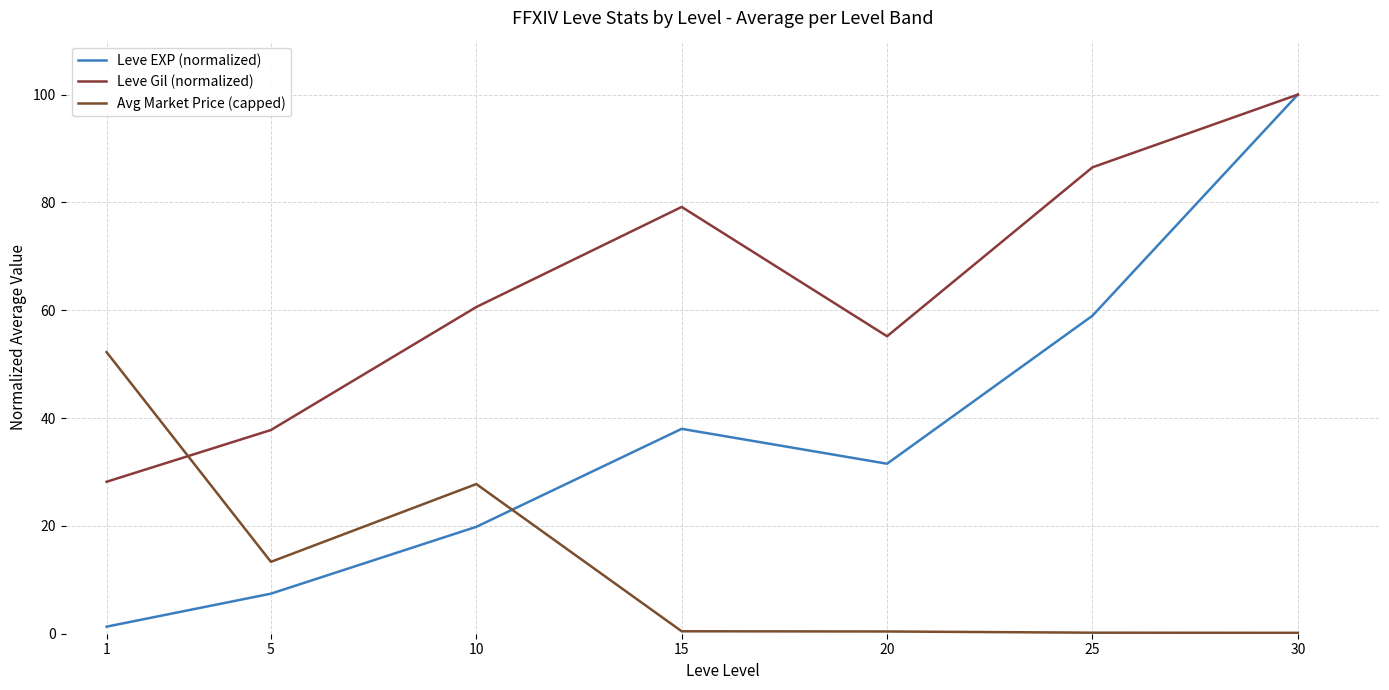

How many lines are shown in the chart?

3